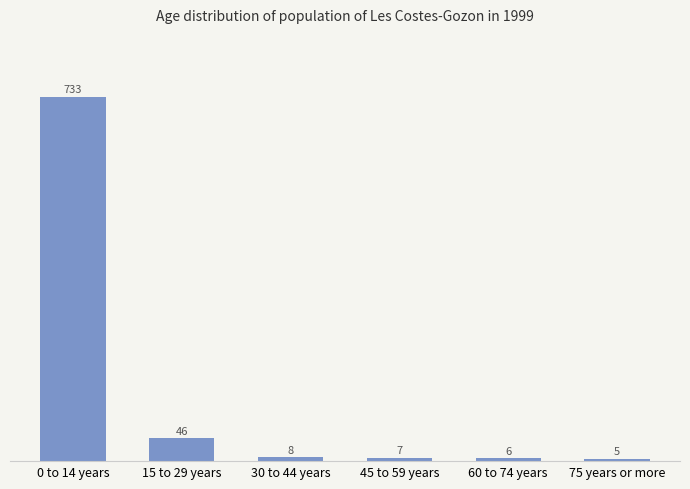

Does the chart contain any negative values?

No